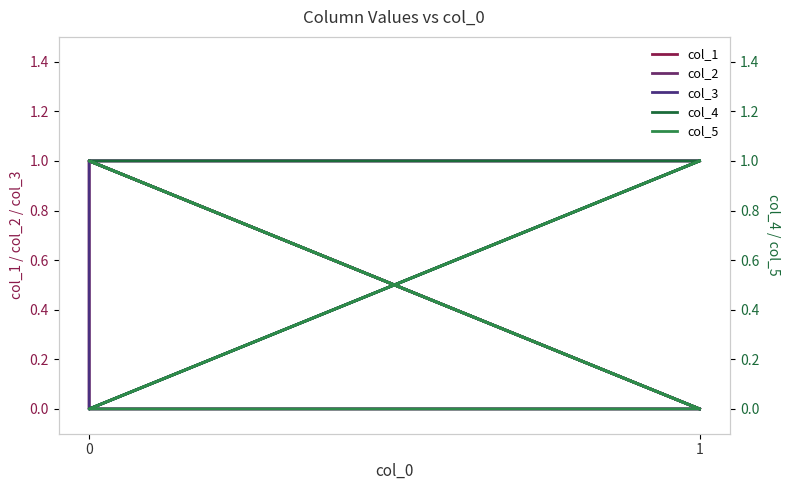

Reading left to right, extract all data points from this chart.

col_1: 1	1	0	0	1	0
col_2: 0	1	1	0	1	0
col_3: 0	0	1	1	0	1
col_4: 1	0	0	1	1	0
col_5: 0	1	1	0	0	1